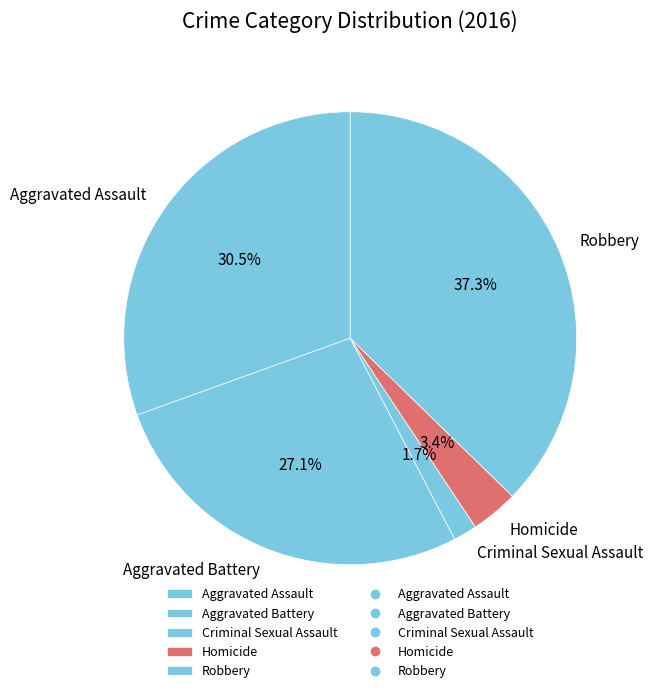

To the nearest percent, what percentage of the pie is Robbery?

37%